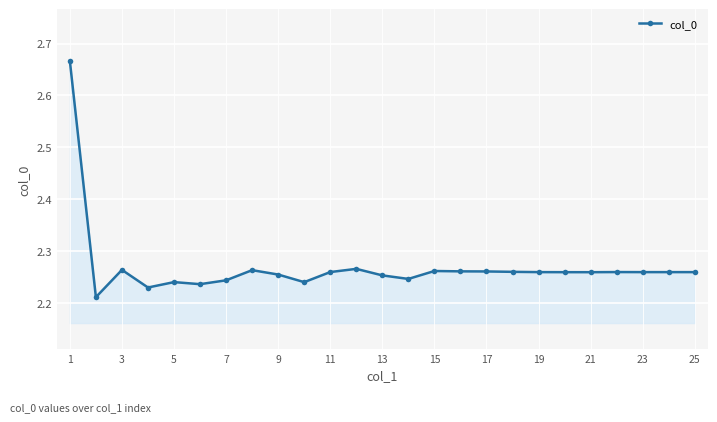

True or false: there are more than 2 points higher than both neighbors.

True